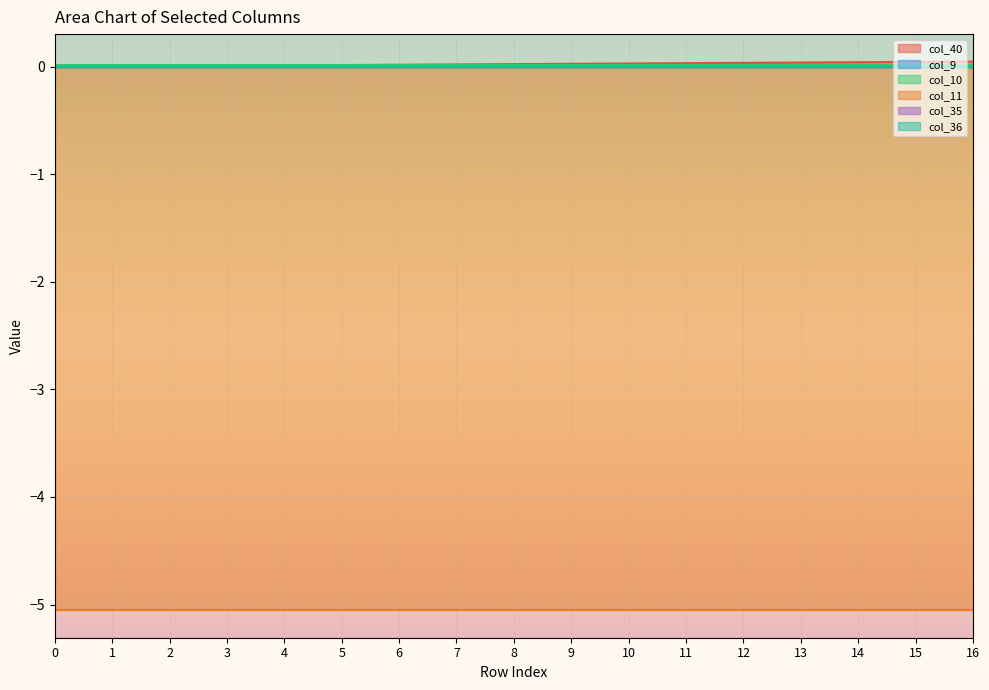

Reading left to right, extract all data points from this chart.

col_40: 0.0	0.0	0.0	0.0	0.0	0.0	0.0	0.0	0.0	0.0	0.0	0.0	0.0	0.0	0.0	0.0	0.0
col_9: 0.0	0.0	0.0	0.0	0.0	0.0	0.0	0.0	0.0	0.0	0.0	0.0	0.0	0.0	0.0	0.0	0.0
col_10: 0.0	0.0	0.0	0.0	0.0	0.0	0.0	0.0	0.0	0.0	0.0	0.0	0.0	0.0	0.0	0.0	0.0
col_11: -5.1	-5.1	-5.1	-5.1	-5.1	-5.1	-5.1	-5.1	-5.1	-5.1	-5.1	-5.1	-5.1	-5.1	-5.1	-5.1	-5.1
col_35: 0.0	0.0	0.0	0.0	0.0	0.0	0.0	0.0	0.0	0.0	0.0	0.0	0.0	0.0	0.0	0.0	0.0
col_36: 0.0	0.0	0.0	0.0	0.0	0.0	0.0	0.0	0.0	0.0	0.0	0.0	0.0	0.0	0.0	0.0	0.0